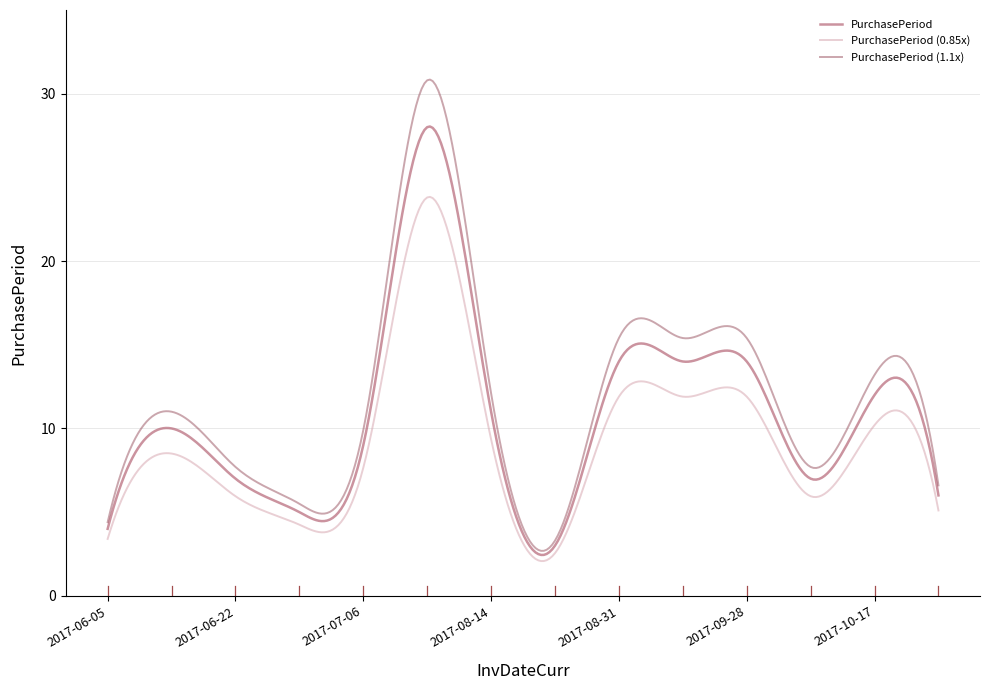

List the series in order of their peak value, lowest first.

PurchasePeriod (0.85x), PurchasePeriod, PurchasePeriod (1.1x)